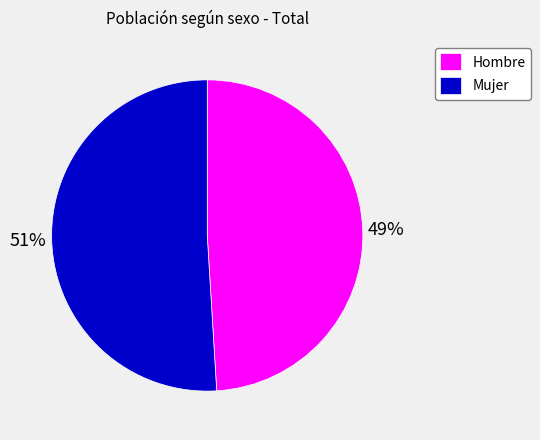

Which category has the smallest portion of the pie?

Hombre